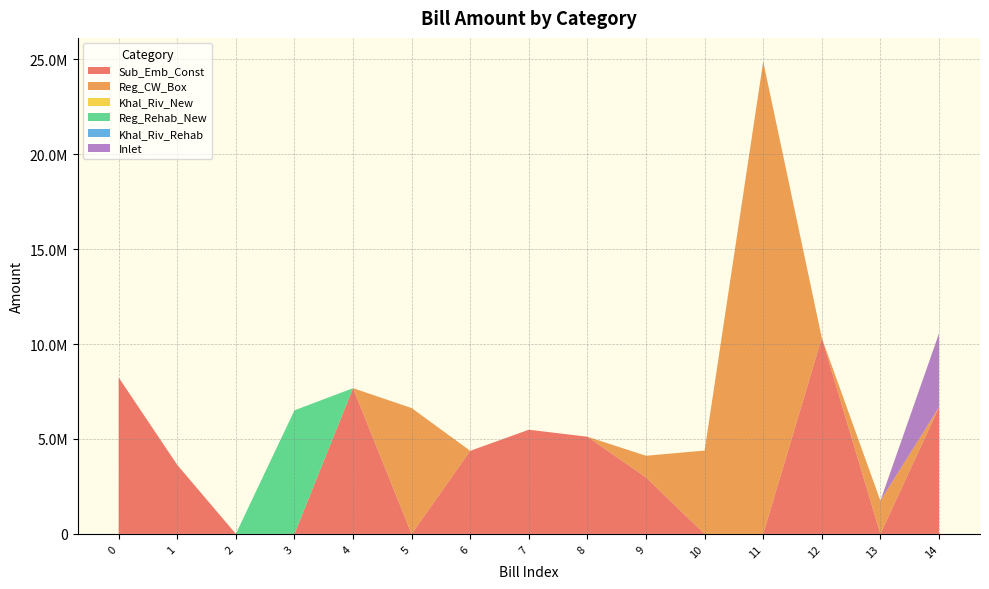

Reading left to right, list all the values displayed in this chart.

Sub_Emb_Const: 0=8239705.8	1=3634664.9	2=0.0	3=0.0	4=7676572.2	5=0.0	6=4376962.5	7=5488375.7	8=5119852.5	9=2976181.4	10=0.0	11=0.0	12=10328234.0	13=0.0	14=6669537.5
Reg_CW_Box: 0=0.0	1=0.0	2=0.0	3=0.0	4=0.0	5=6629817.7	6=0.0	7=0.0	8=0.0	9=1140517.1	10=4390933.9	11=24885830.8	12=0.0	13=1748249.2	14=0.0
Khal_Riv_New: 0=0.0	1=0.0	2=0.0	3=0.0	4=0.0	5=0.0	6=0.0	7=0.0	8=0.0	9=0.0	10=0.0	11=0.0	12=0.0	13=0.0	14=0.0
Reg_Rehab_New: 0=0.0	1=0.0	2=0.0	3=6510566.6	4=0.0	5=0.0	6=0.0	7=0.0	8=0.0	9=0.0	10=0.0	11=0.0	12=0.0	13=0.0	14=0.0
Khal_Riv_Rehab: 0=0.0	1=0.0	2=0.0	3=0.0	4=0.0	5=0.0	6=0.0	7=0.0	8=0.0	9=0.0	10=0.0	11=0.0	12=0.0	13=0.0	14=0.0
Inlet: 0=0.0	1=0.0	2=0.0	3=0.0	4=0.0	5=0.0	6=0.0	7=0.0	8=0.0	9=0.0	10=0.0	11=0.0	12=0.0	13=0.0	14=3888673.2